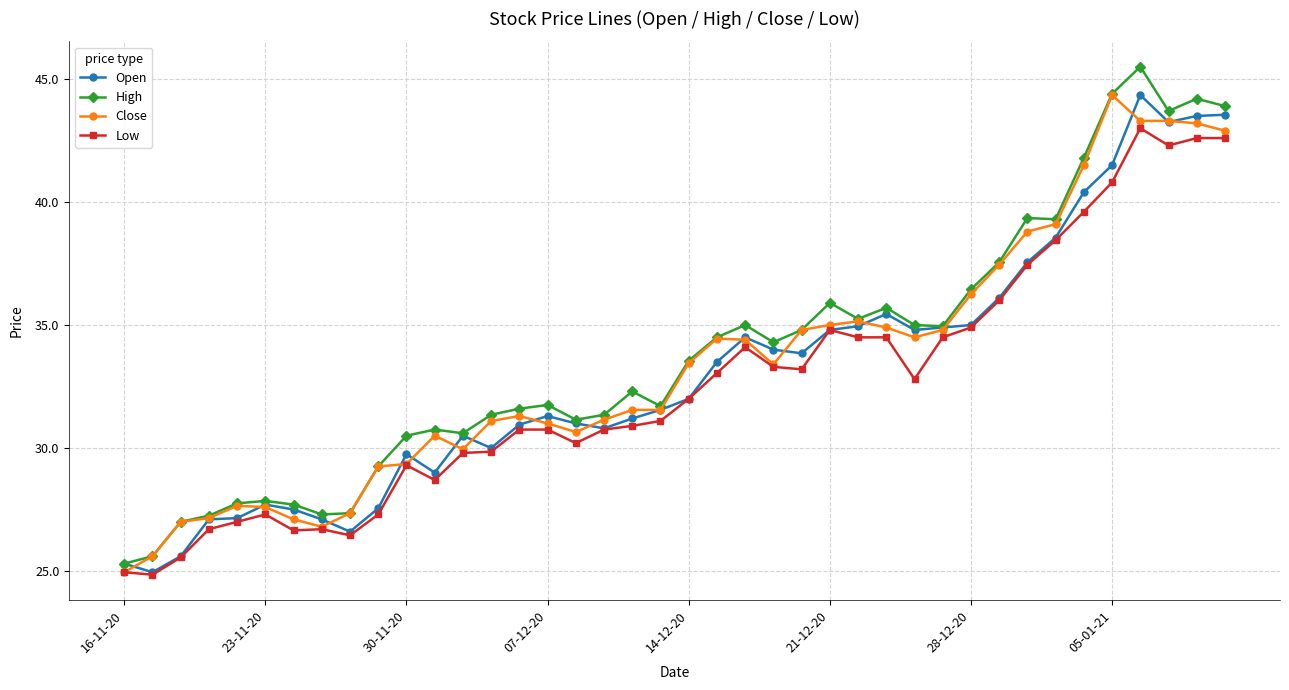

What is the minimum value shown in the chart?

24.9